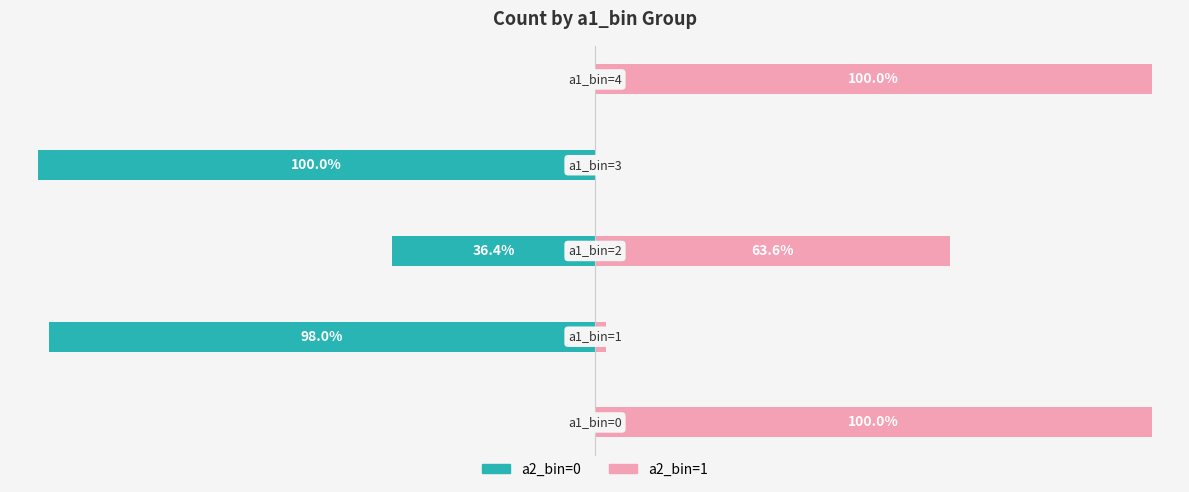

How many bars are there in total?

10